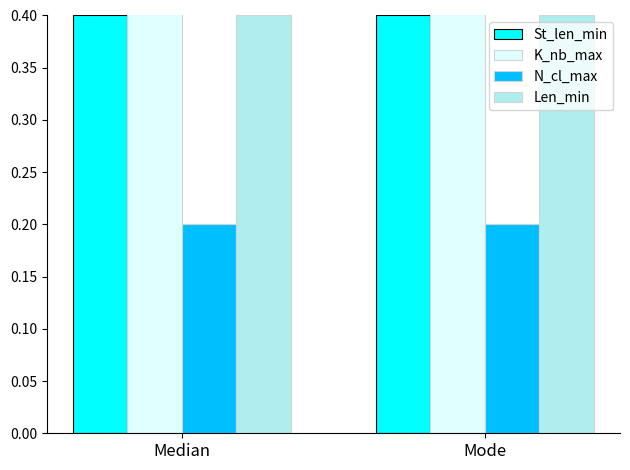

What is the lowest value of the K_nb_max series?

0.5